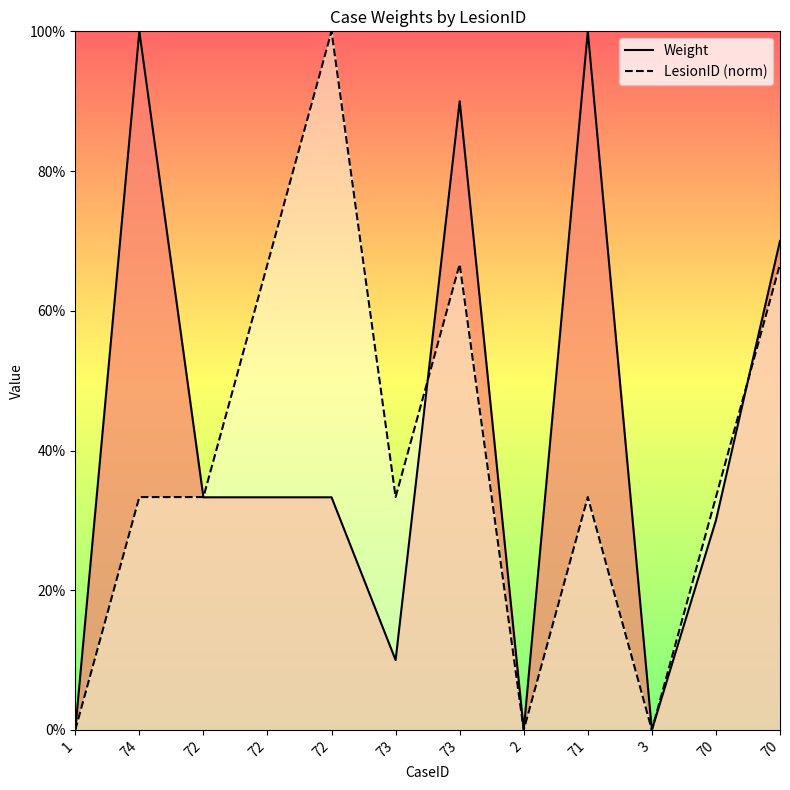

How many data points in LesionID (norm) are above 0?

9